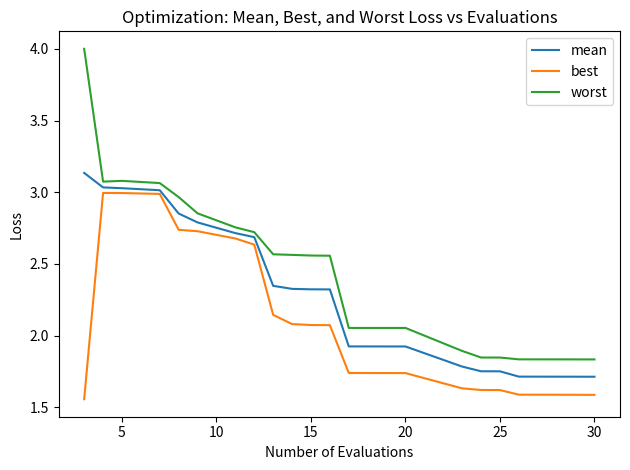

Which series has the largest total across all categories?

worst